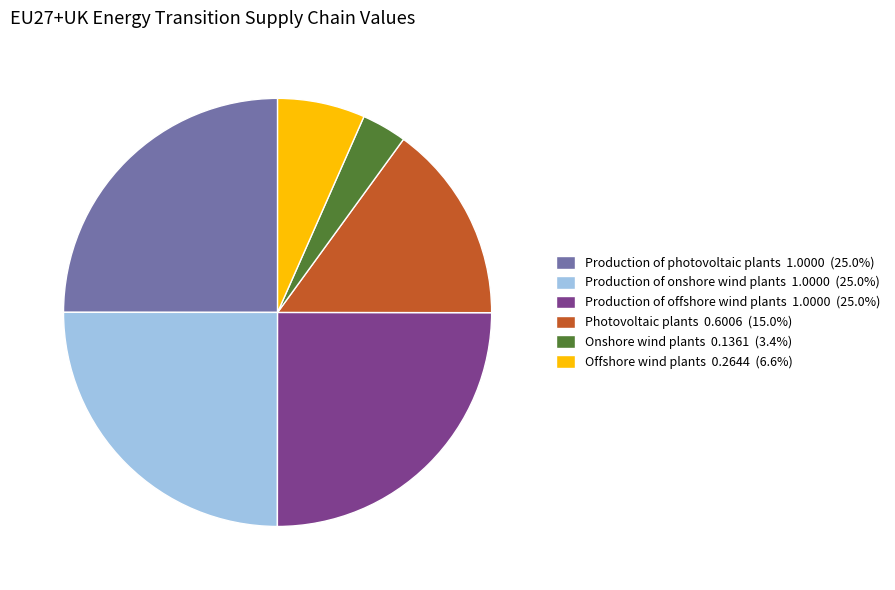

How many segments does this pie chart have?

6